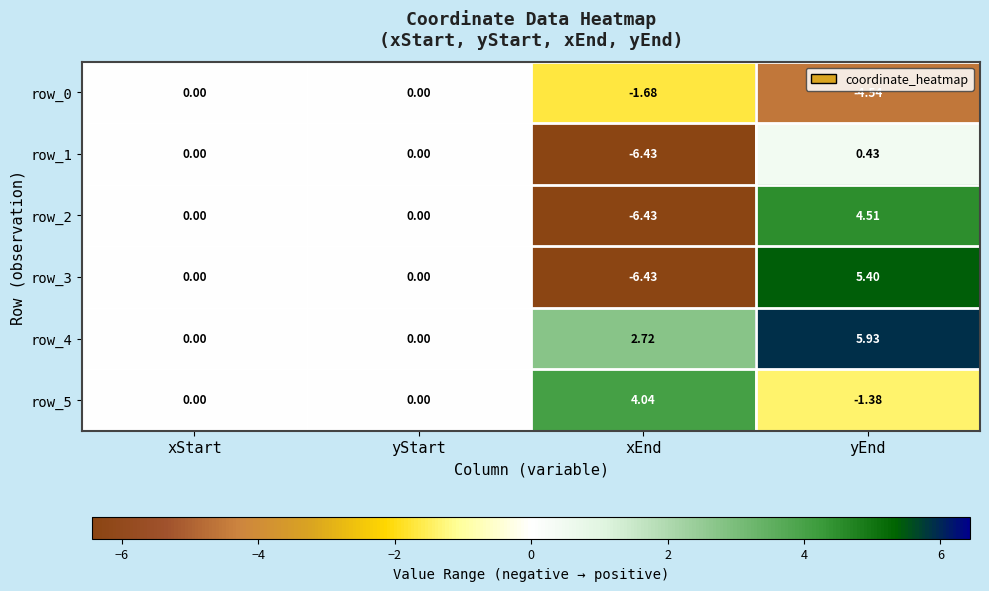

The value of row_2 at xEnd is -10.5. True or false?

False